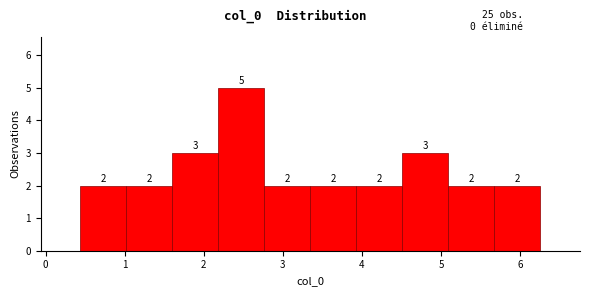

What is the height of the bar covering 1.0 to 1.6 on the x-axis? The bar edges are not printed on the chart, so give them approximately, as read against the axis.

2